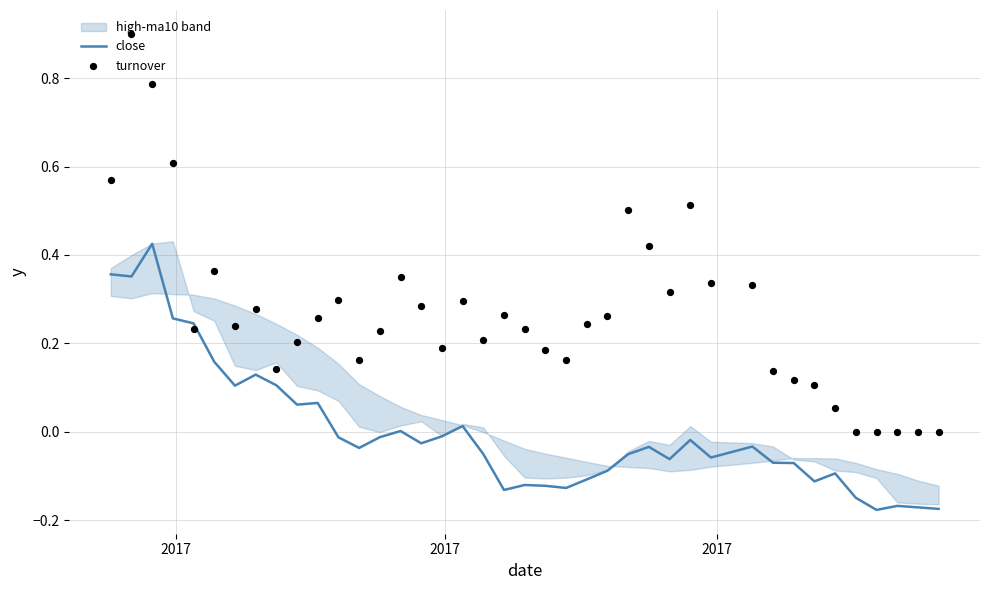

At how many categories does at least one series exceed 0?

35